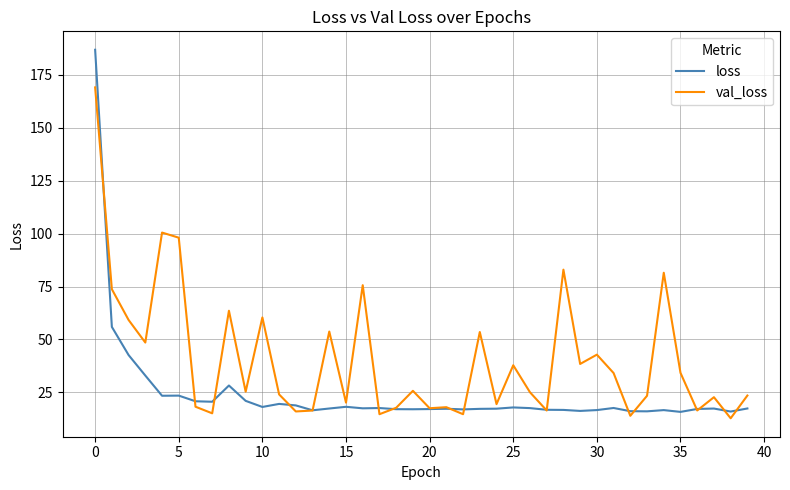

What is the average value of the loss series?

24.3